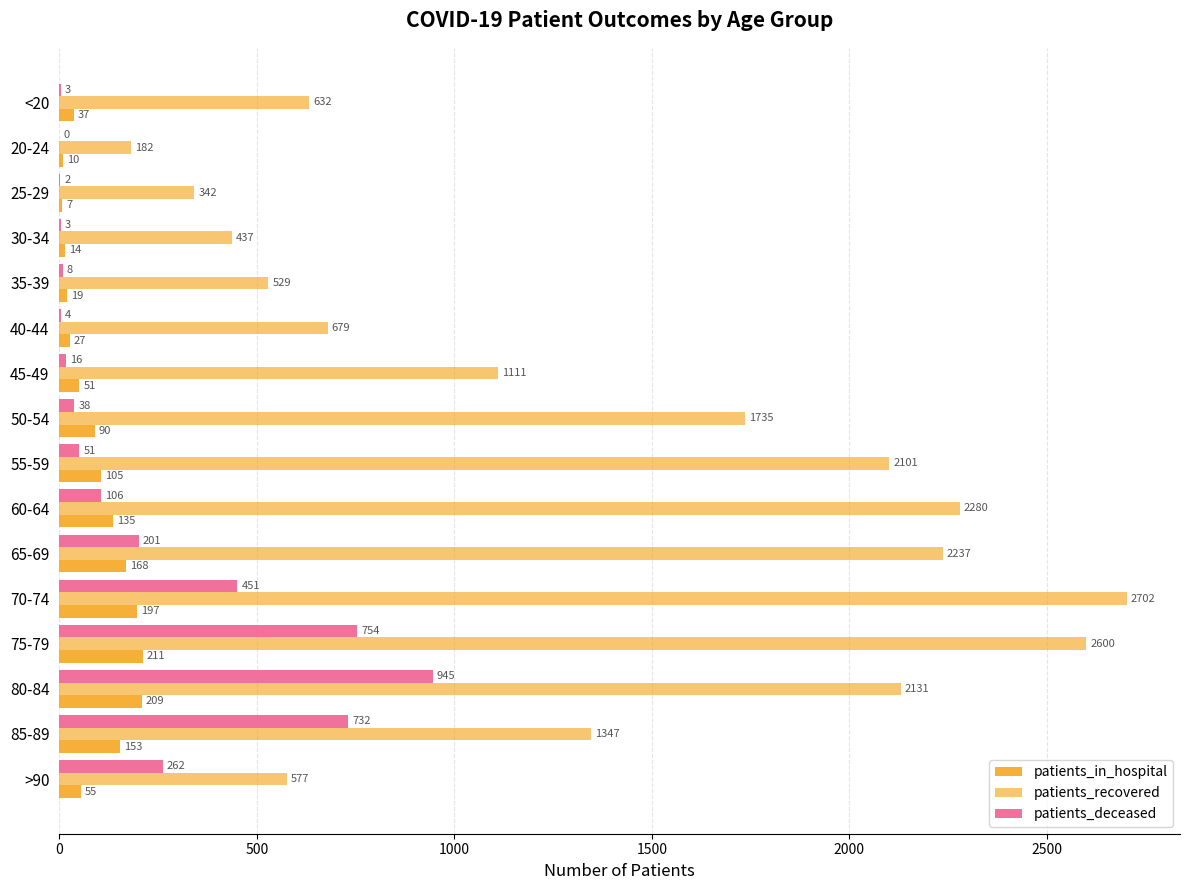

How many data points does each series have?

16